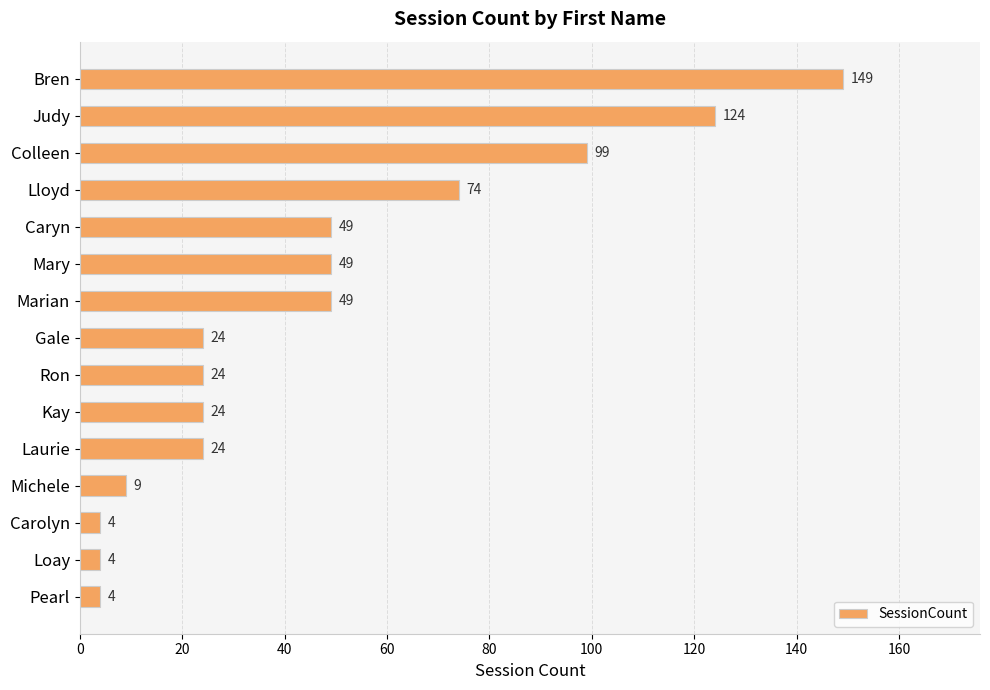

The value at Laurie is 24. True or false?

True